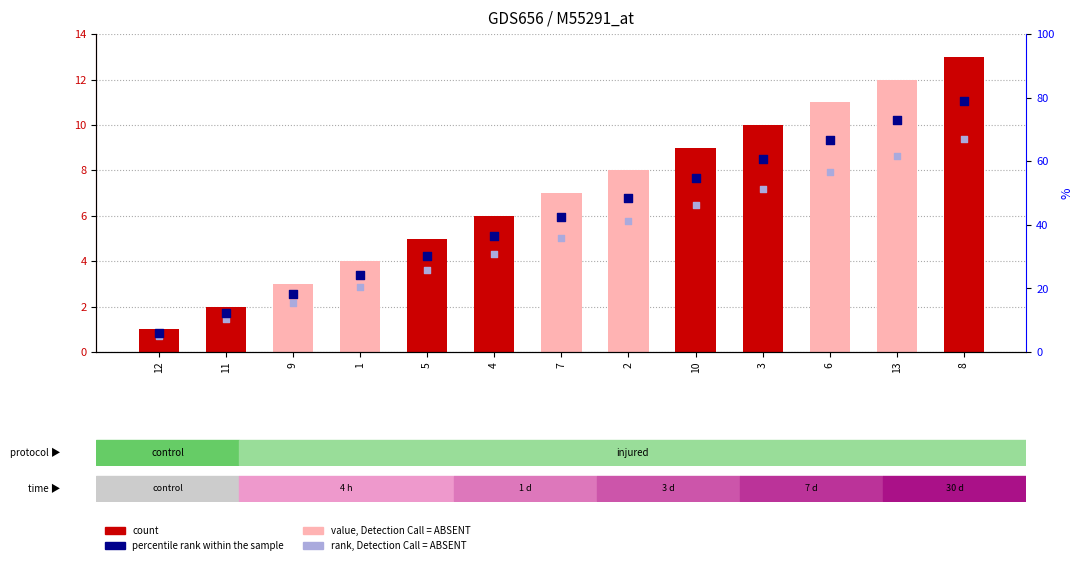

Which series has the largest total across all categories?

col_1